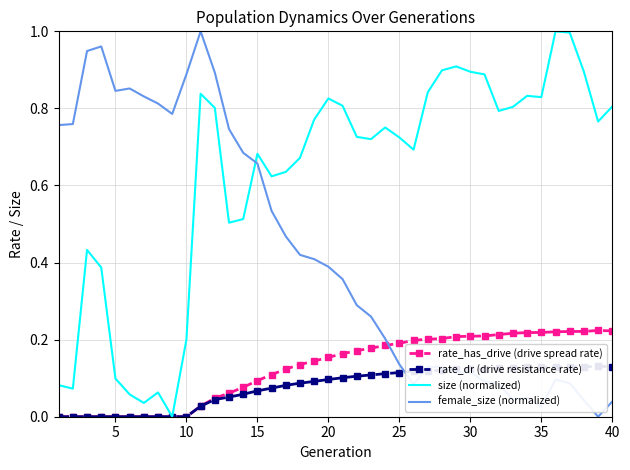

How many intersections are there between size (normalized) and female_size (normalized)?

1